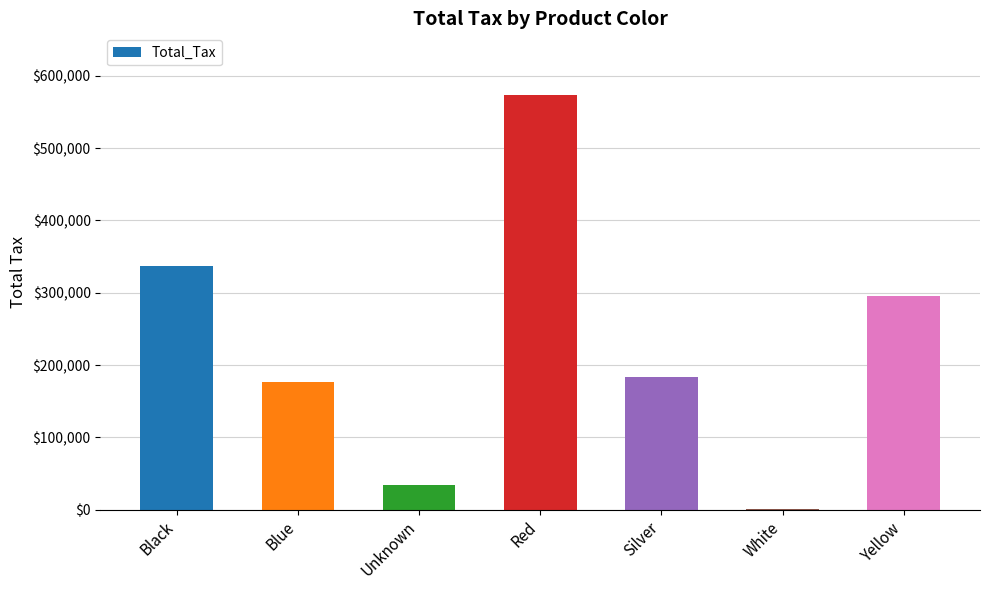

What is the sum of the values at Unknown and Silver?

218377.4